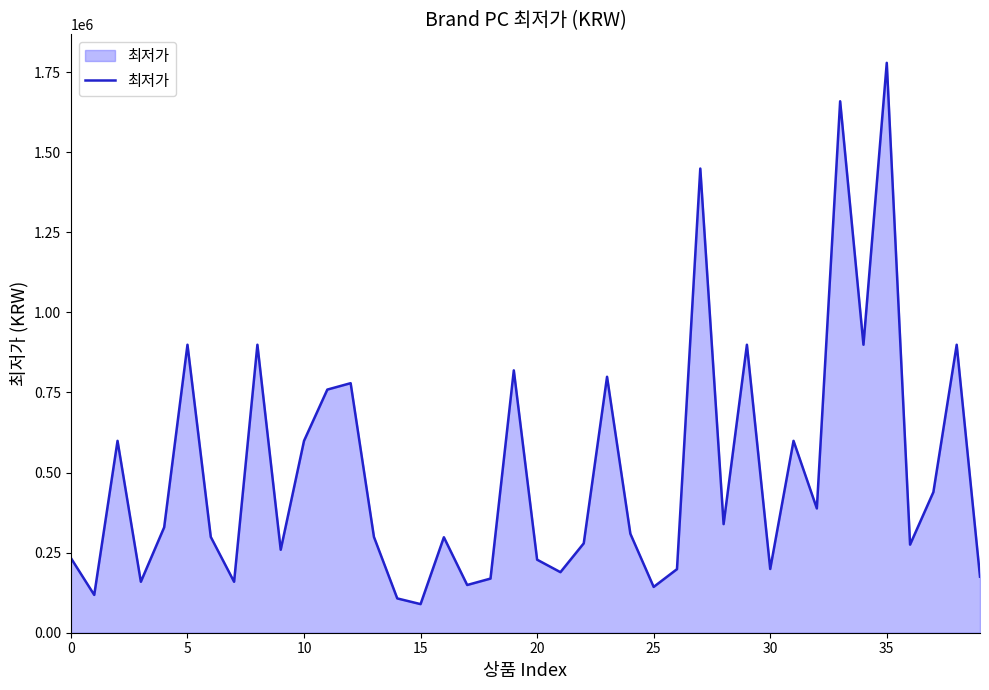

What is the smallest value displayed?

89280